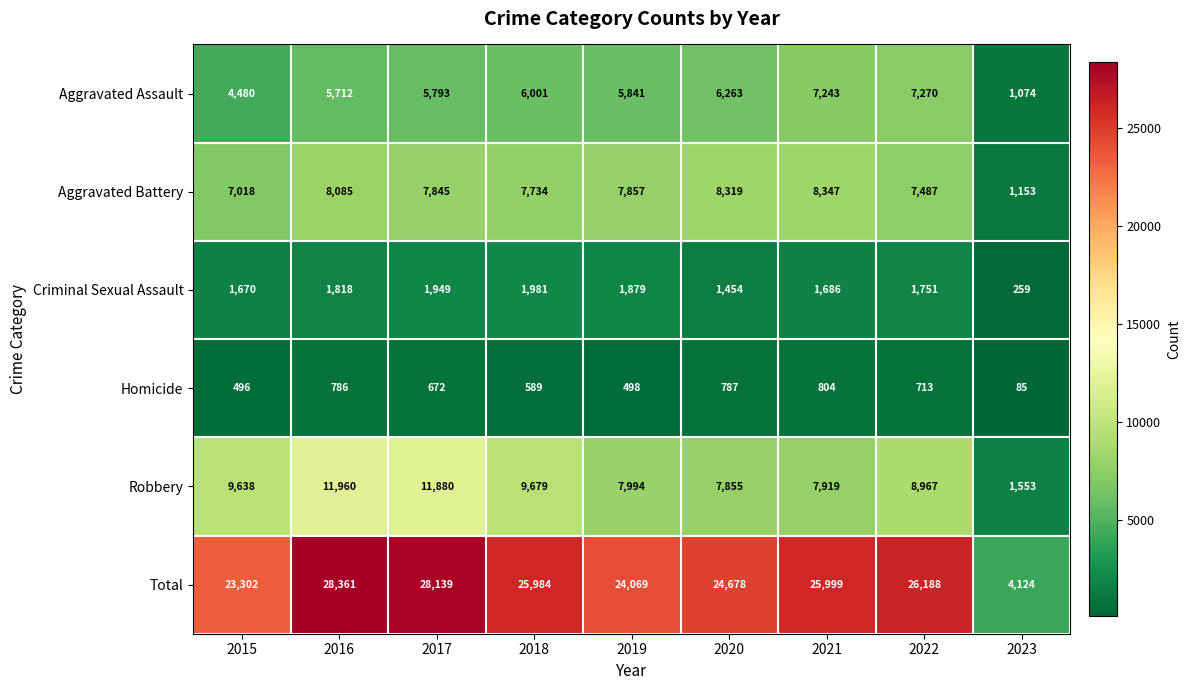

The Criminal Sexual Assault series shows 1686 at 2021. True or false?

True